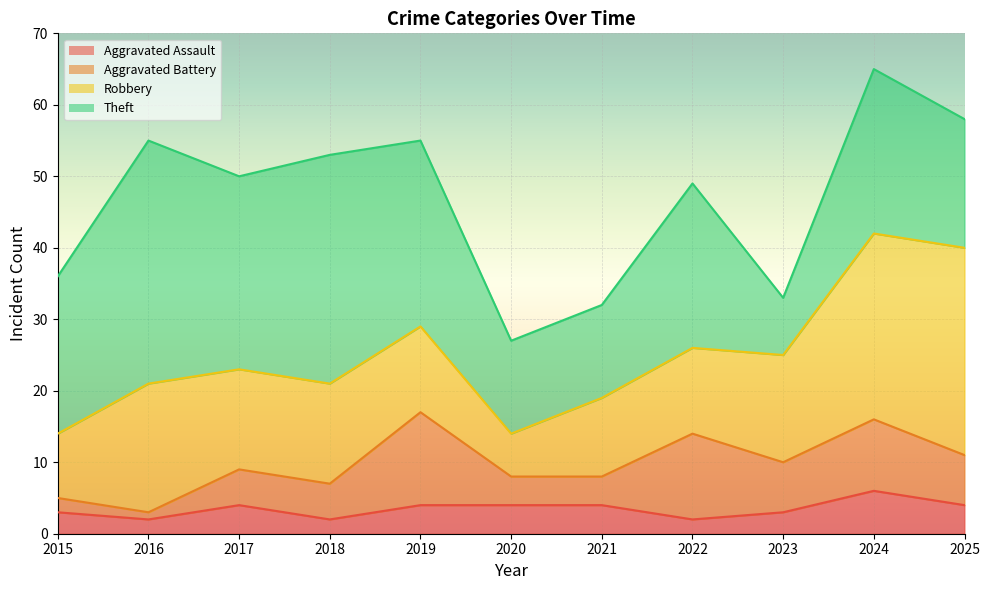

True or false: Robbery has a value of 6 at 2021.

False